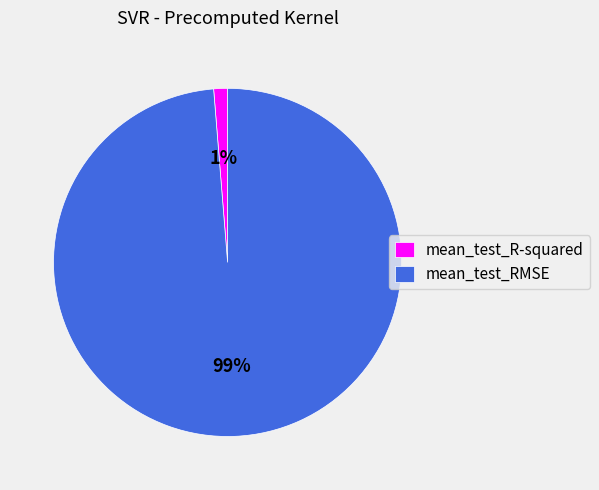

Between mean_test_R-squared and mean_test_RMSE, which is larger?

mean_test_RMSE